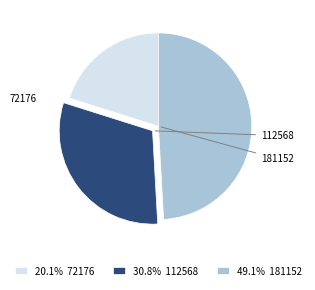

True or false: 181152 accounts for 49% of the total.

True